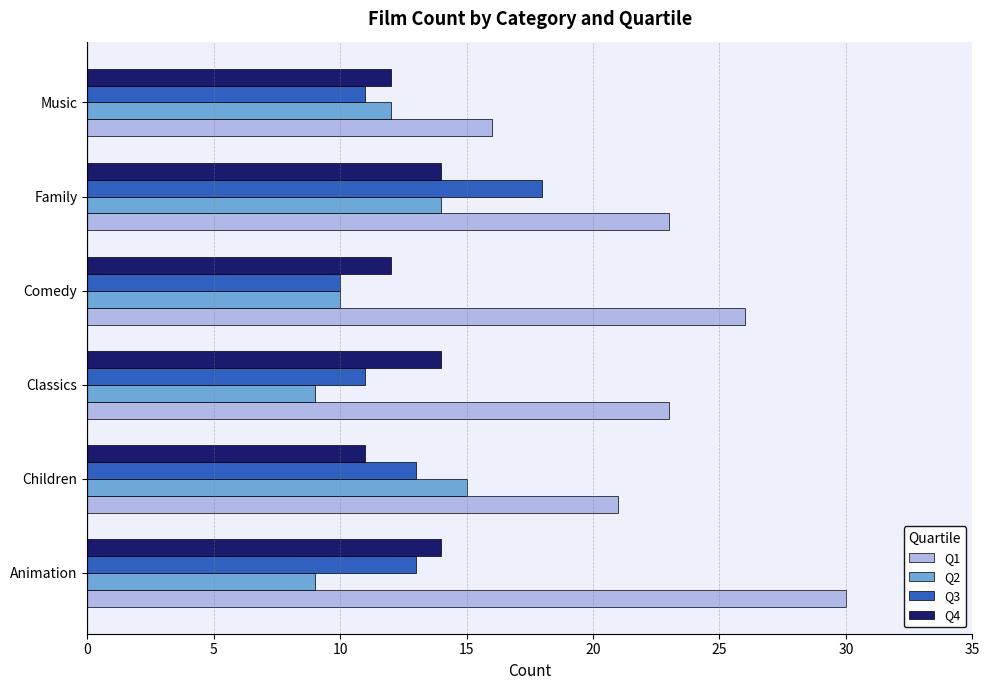

What is the maximum value shown in the chart?

30